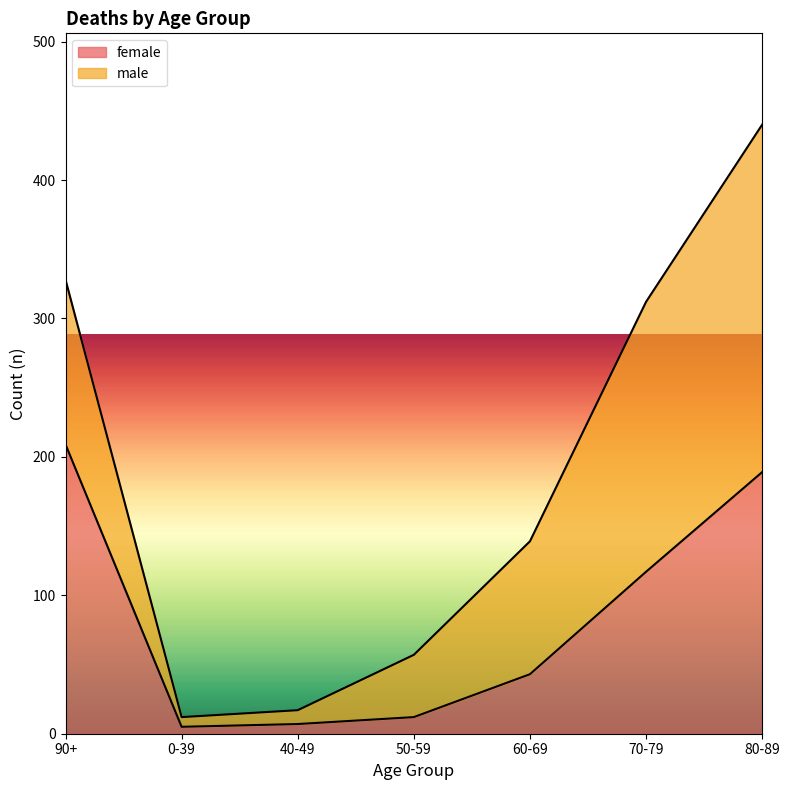

Reading right to left, extract all data points from this chart.

189	117	43	12	7	5	209